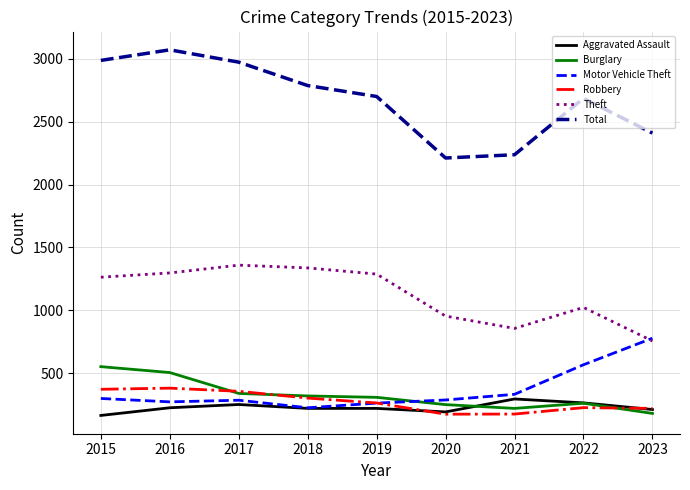

The value of Aggravated Assault at 2021 is 295. True or false?

True